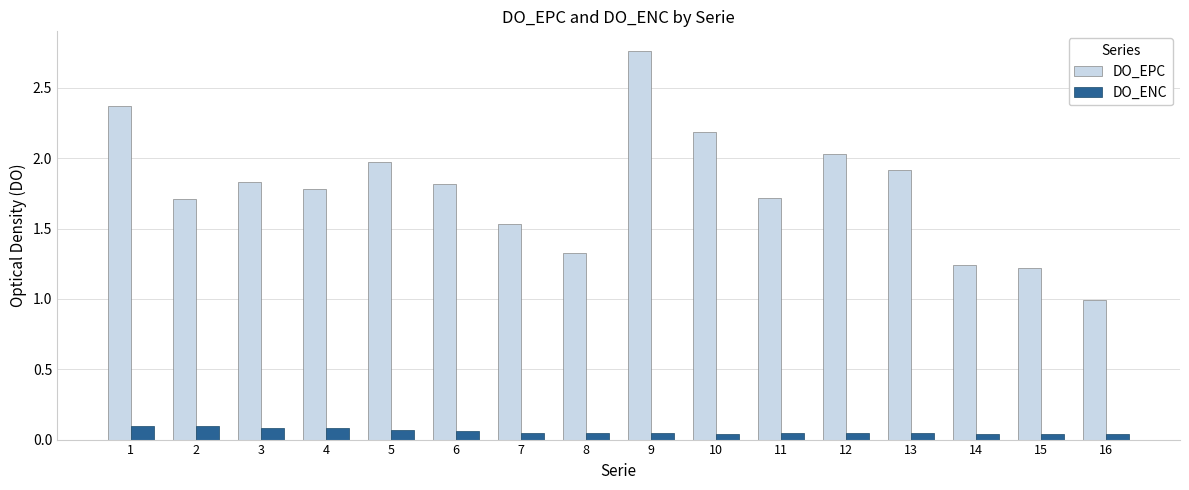

Is the value of DO_ENC at 3 greater than the value of DO_EPC at 6?

No